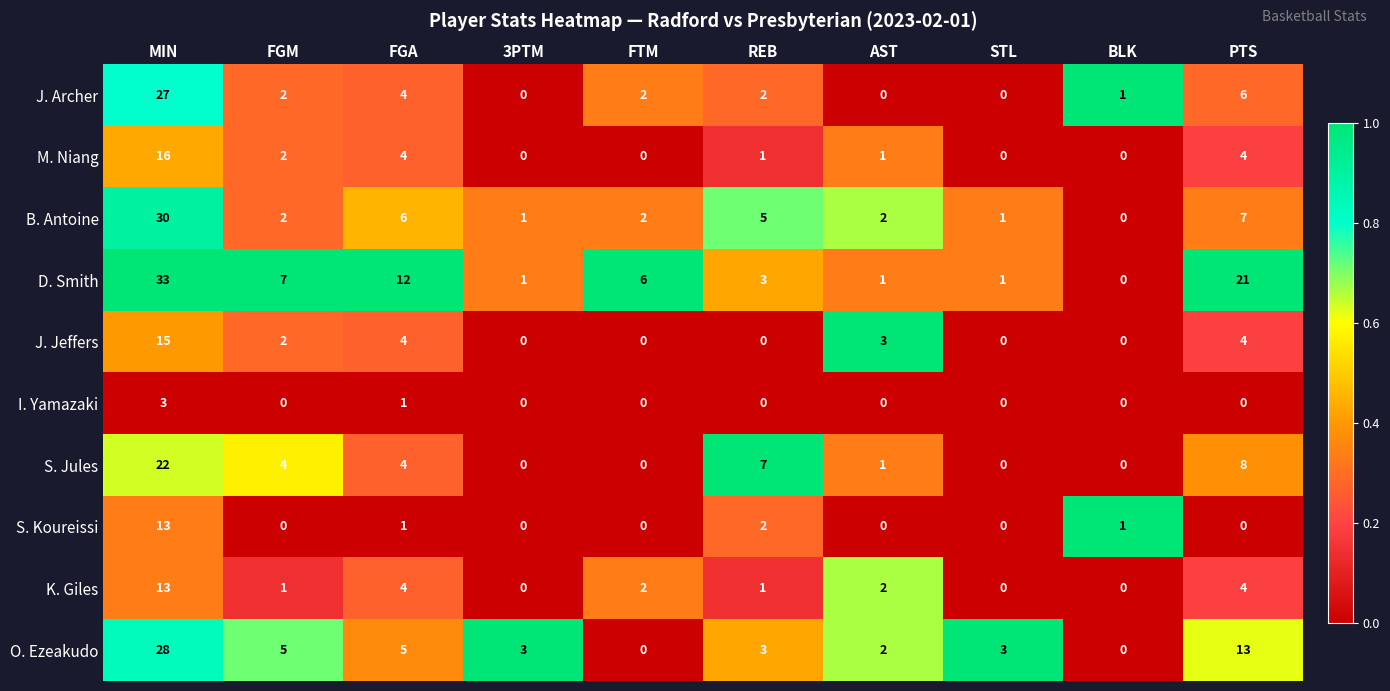

The value of M. Niang at 3PTM is 10. True or false?

False